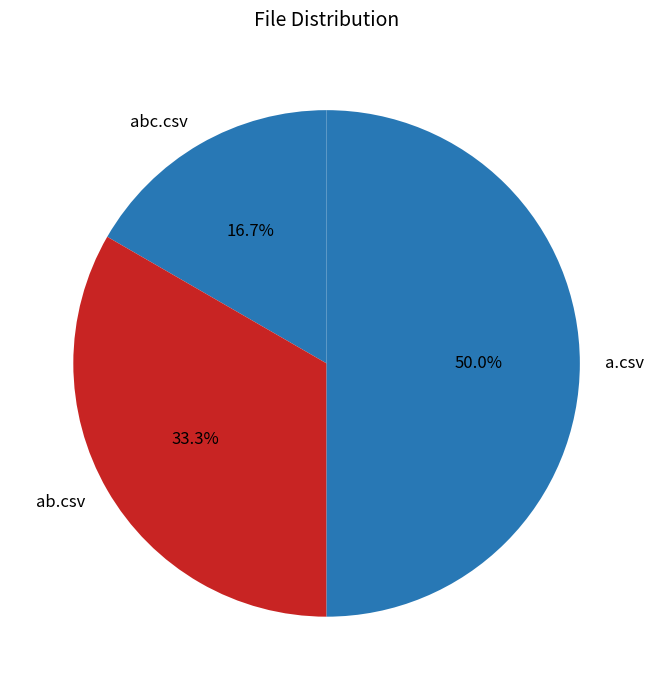

Rank the categories by value from highest to lowest.

a.csv, ab.csv, abc.csv